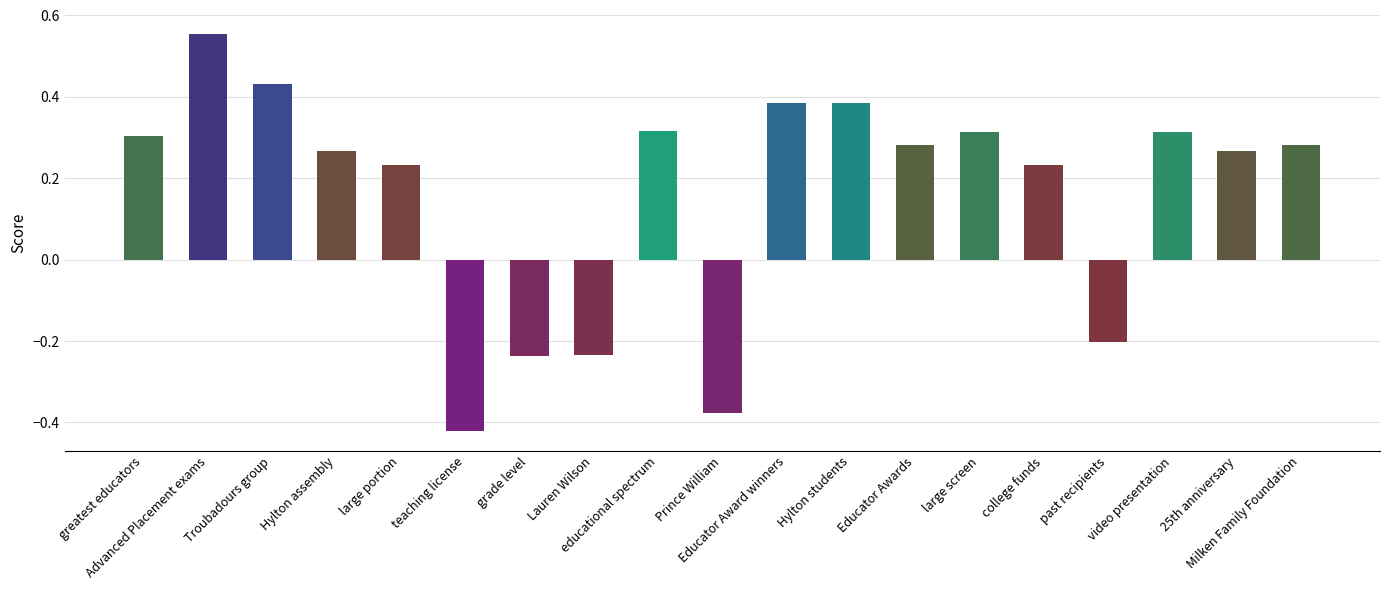

How many values are below 0?

5